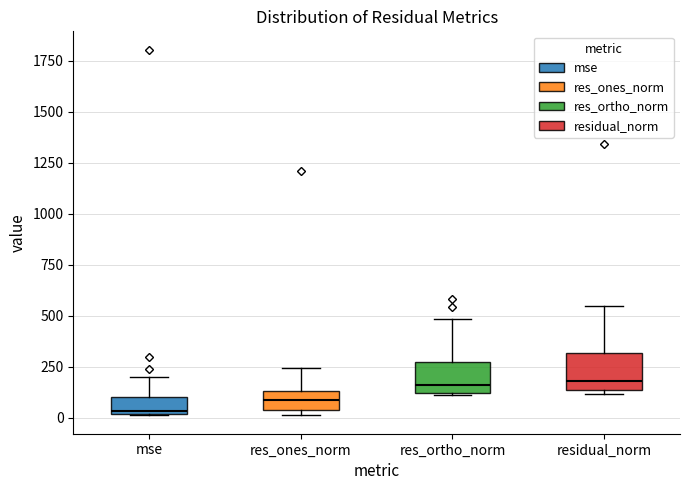

Where is the lower edge of the box for res_ones_norm on the y-axis? The values are not printed on the chart, so give them approximately, as read against the axis.

50